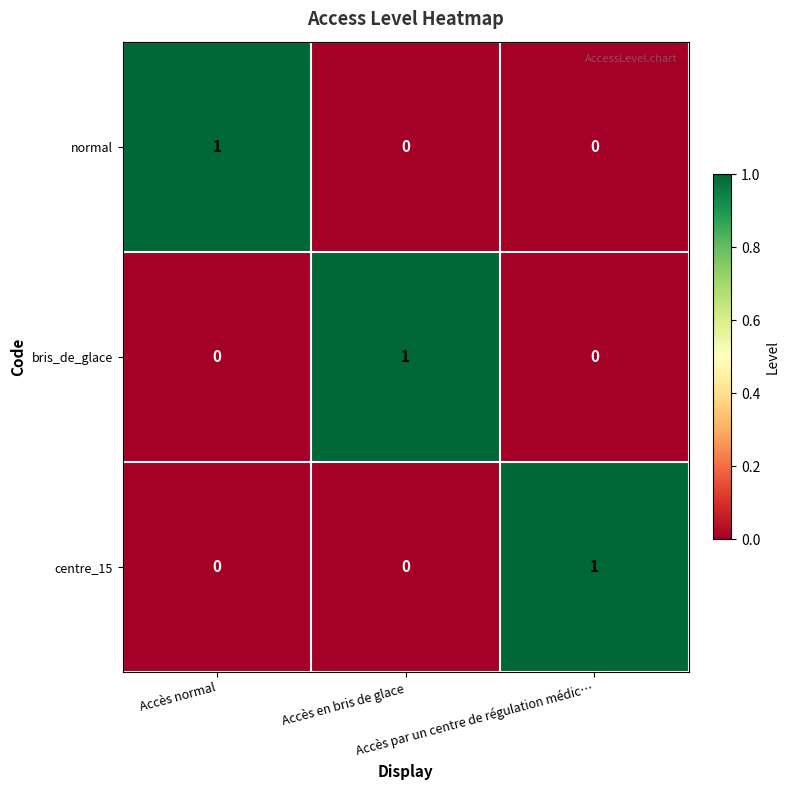

At how many categories does at least one series exceed 0?

3